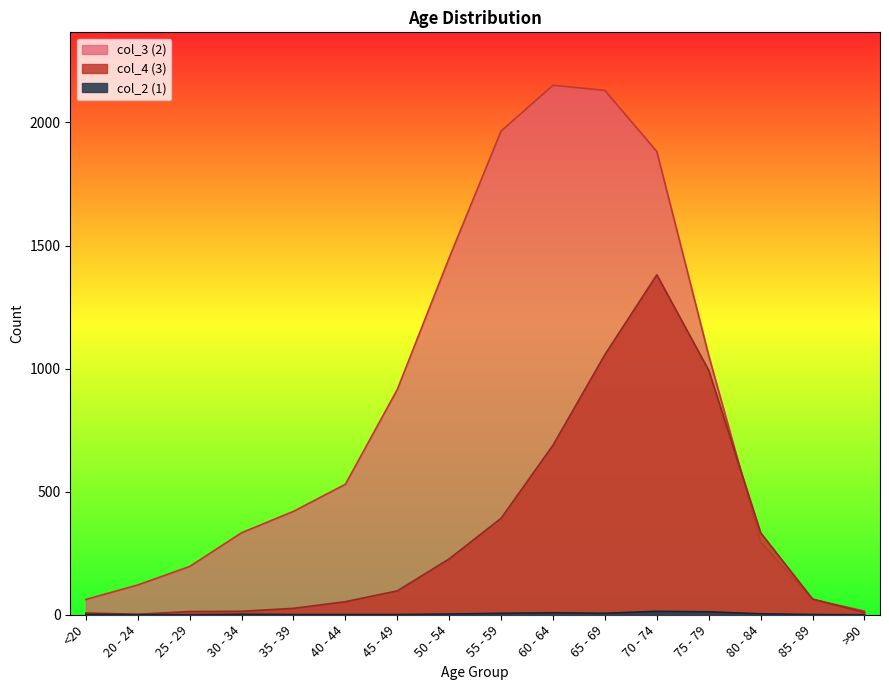

In col_3 (2), how many points are higher than both neighbors (excluding endpoints)?

1